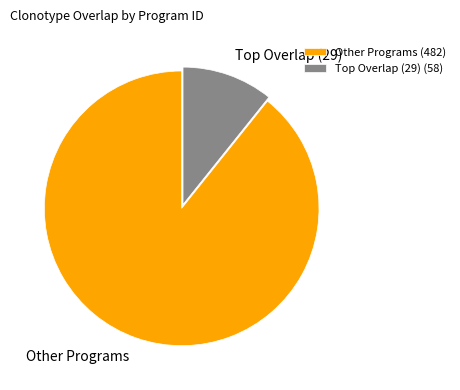

Does any single category account for the majority?

Yes